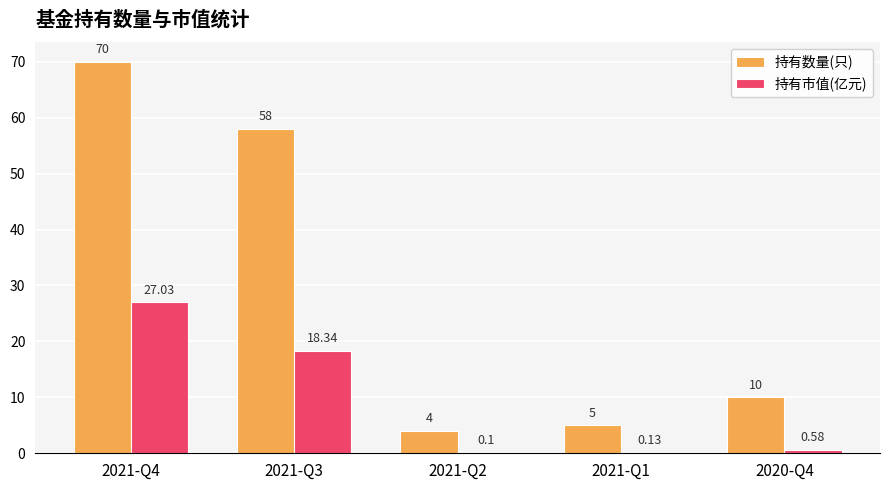

How many series are shown in this chart?

2